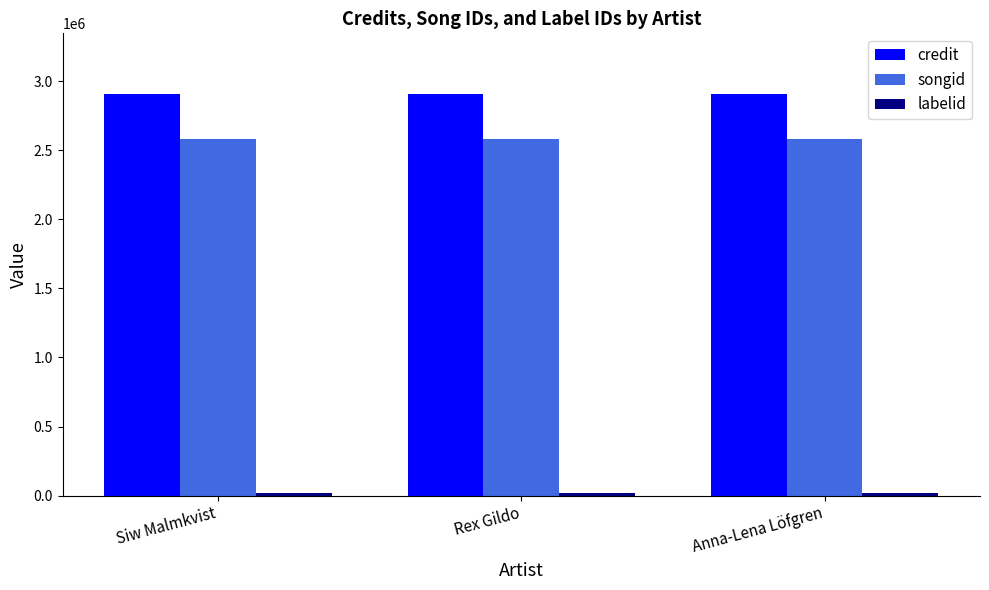

The value of credit at Siw Malmkvist is 2909185. True or false?

True